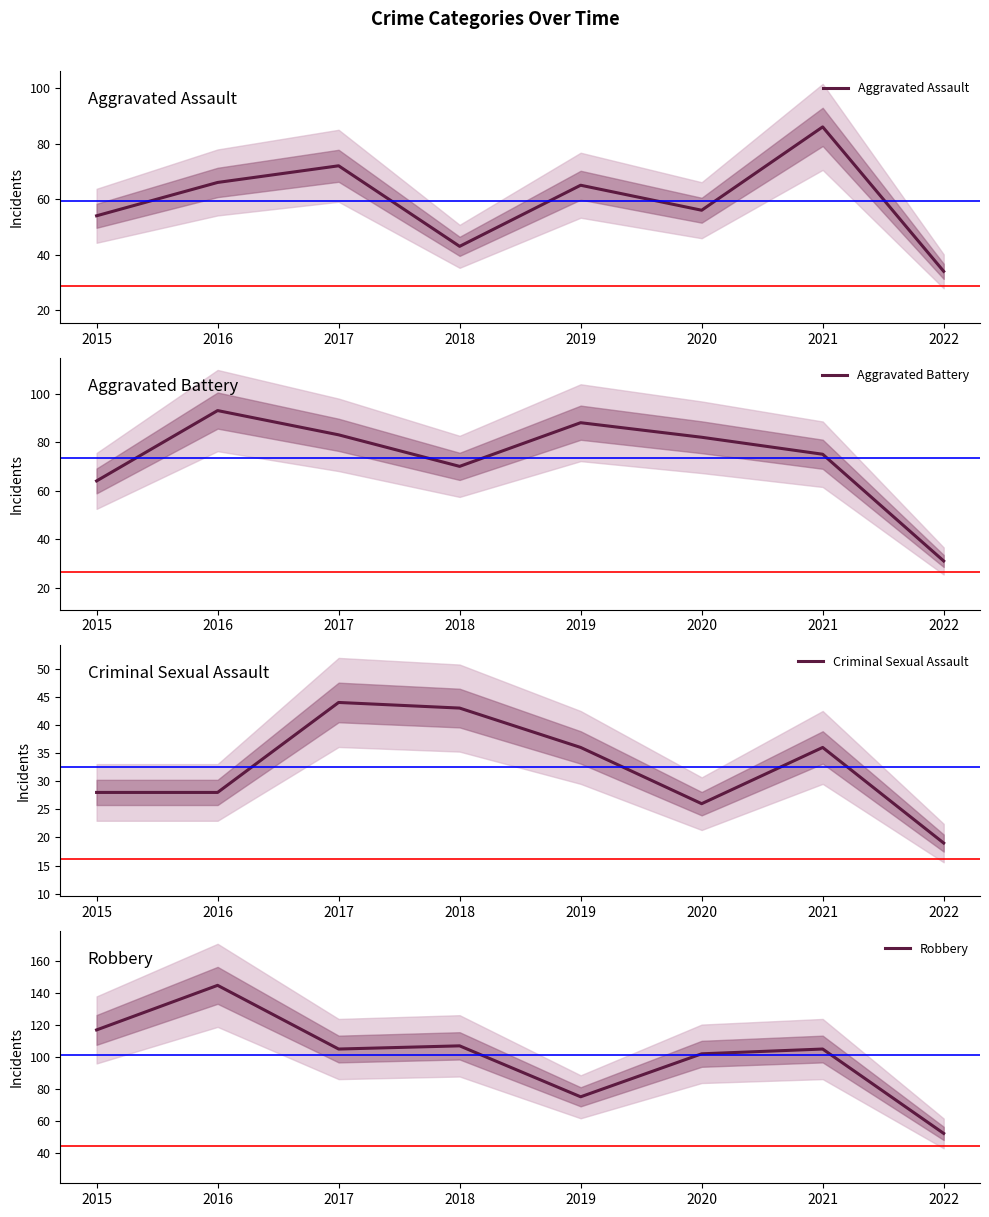

At how many categories does at least one series exceed 29?

8